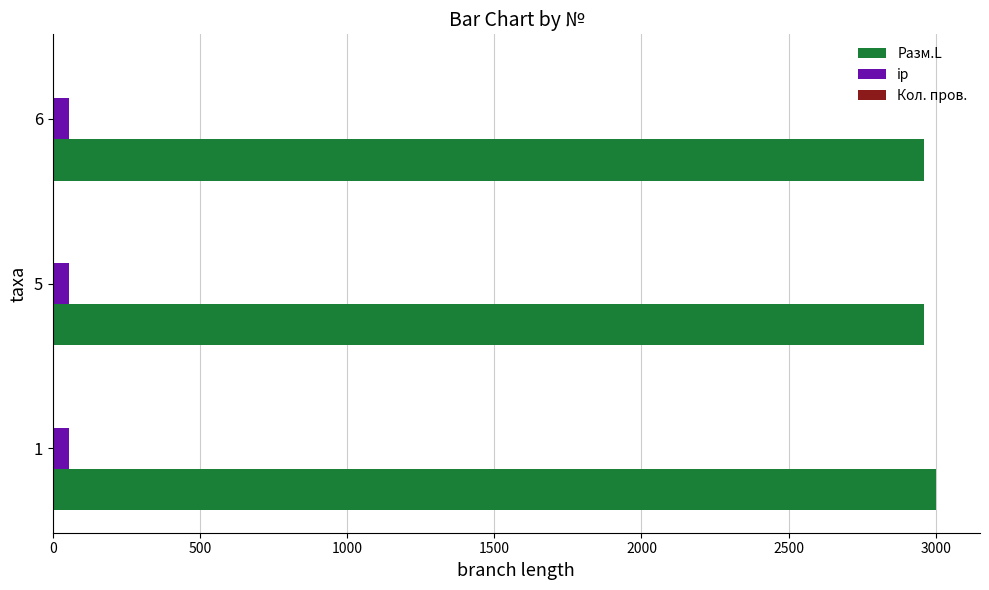

The value of Разм.L at 5 is 3942. True or false?

False